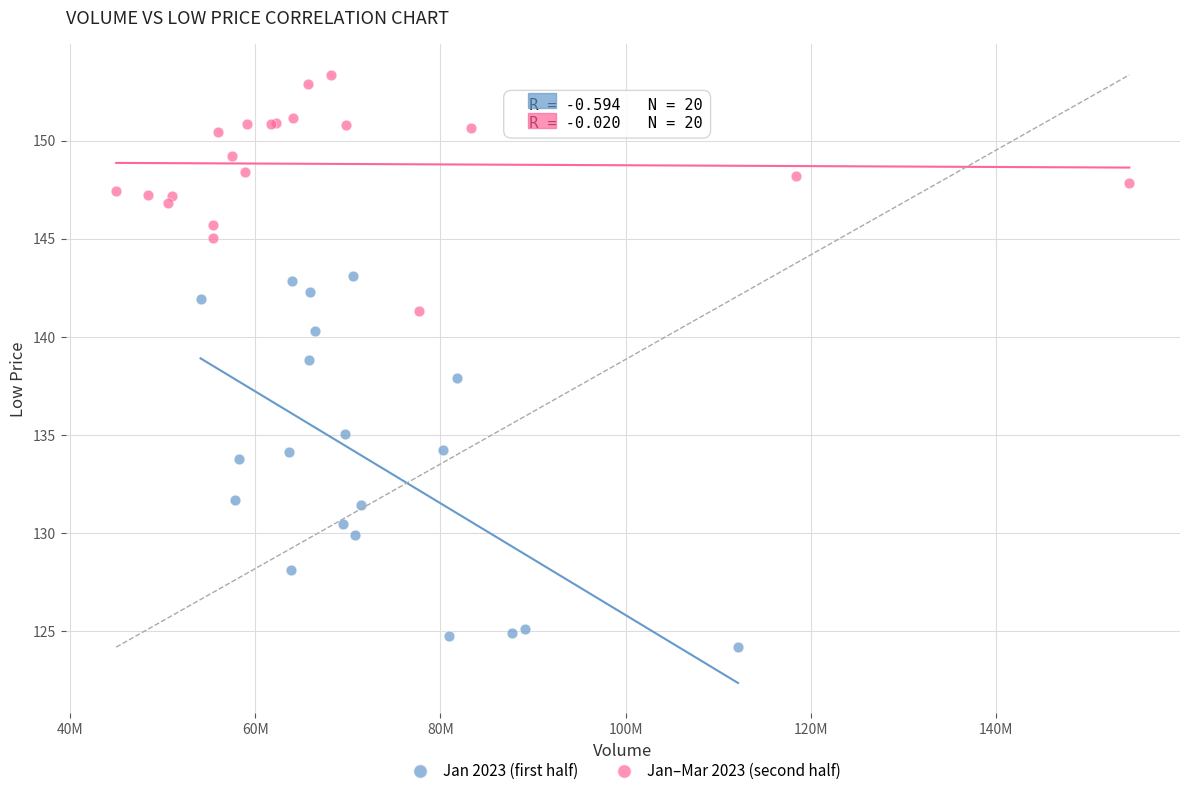

Which series reaches the maximum Y coordinate?

Jan–Mar 2023 (second half)